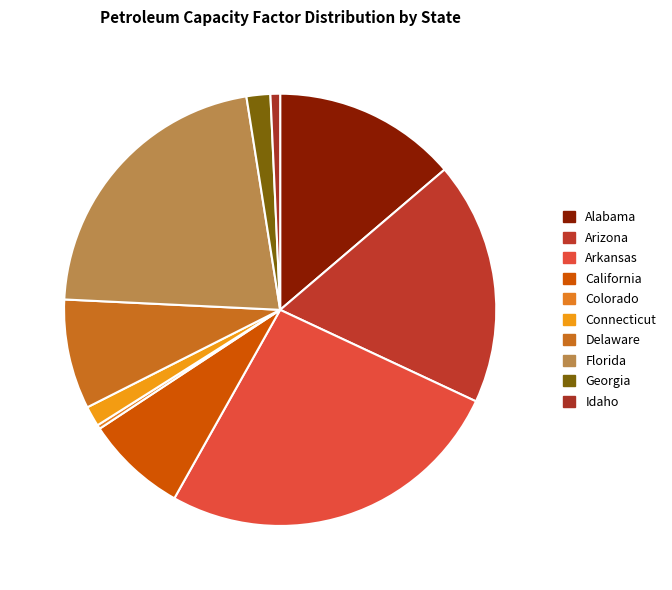

The Alabama slice represents 2% of the pie. True or false?

False